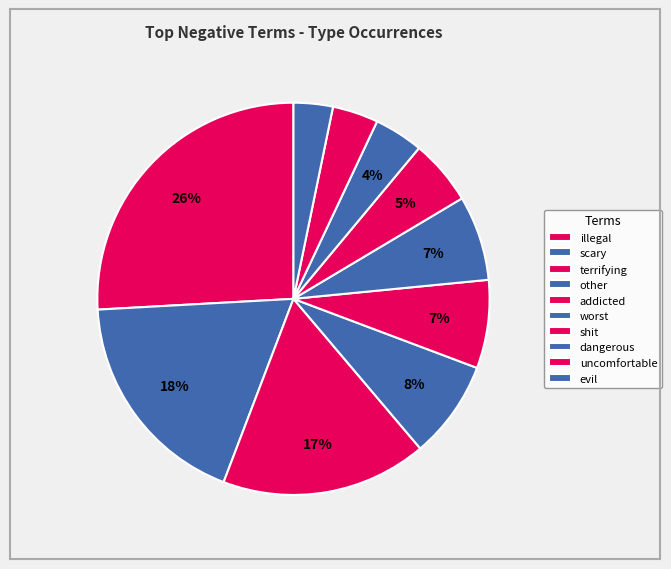

Which slice is the largest?

illegal